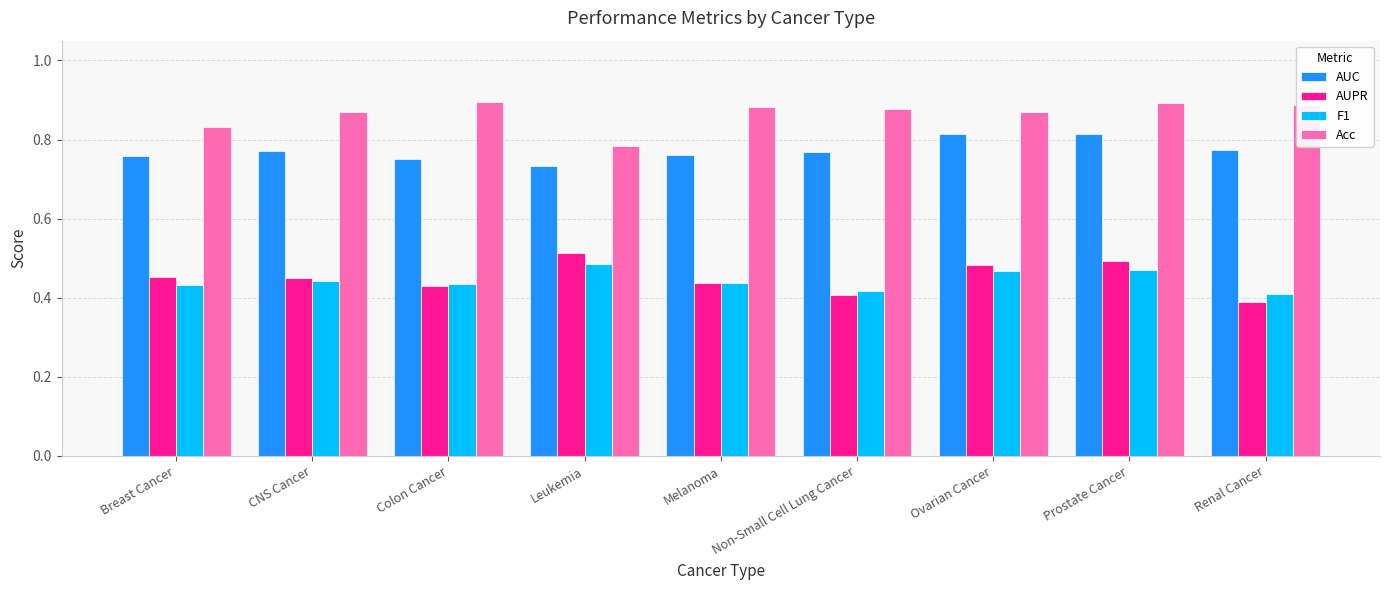

Where is Acc nearest to the value 0?

Leukemia